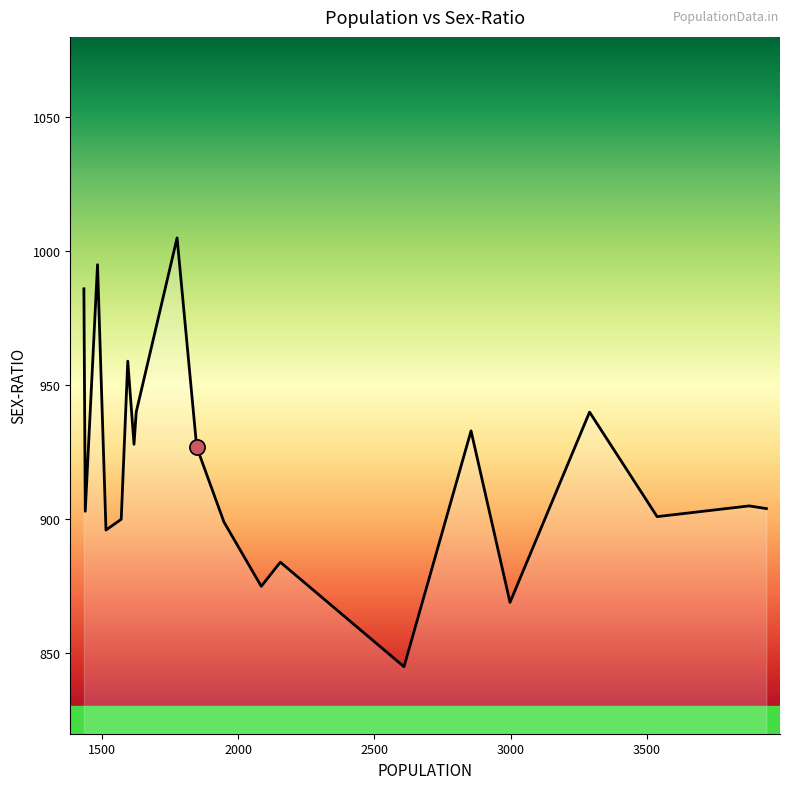

What is the minimum value shown in the chart?

845